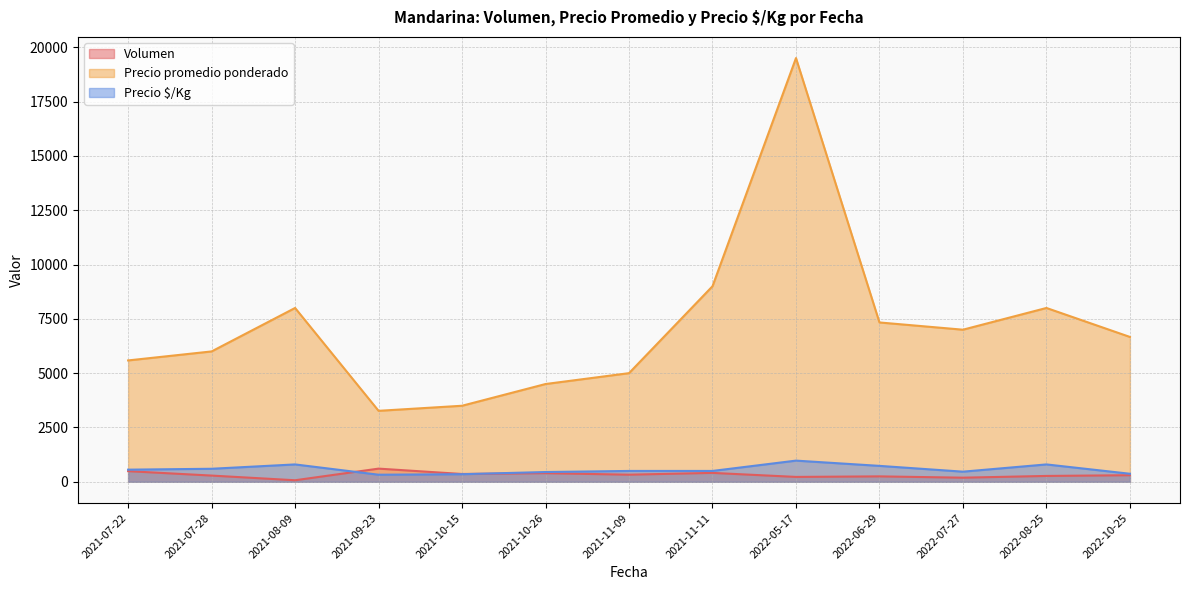

Which category has the lowest value in the Precio promedio ponderado series?

2021-09-23